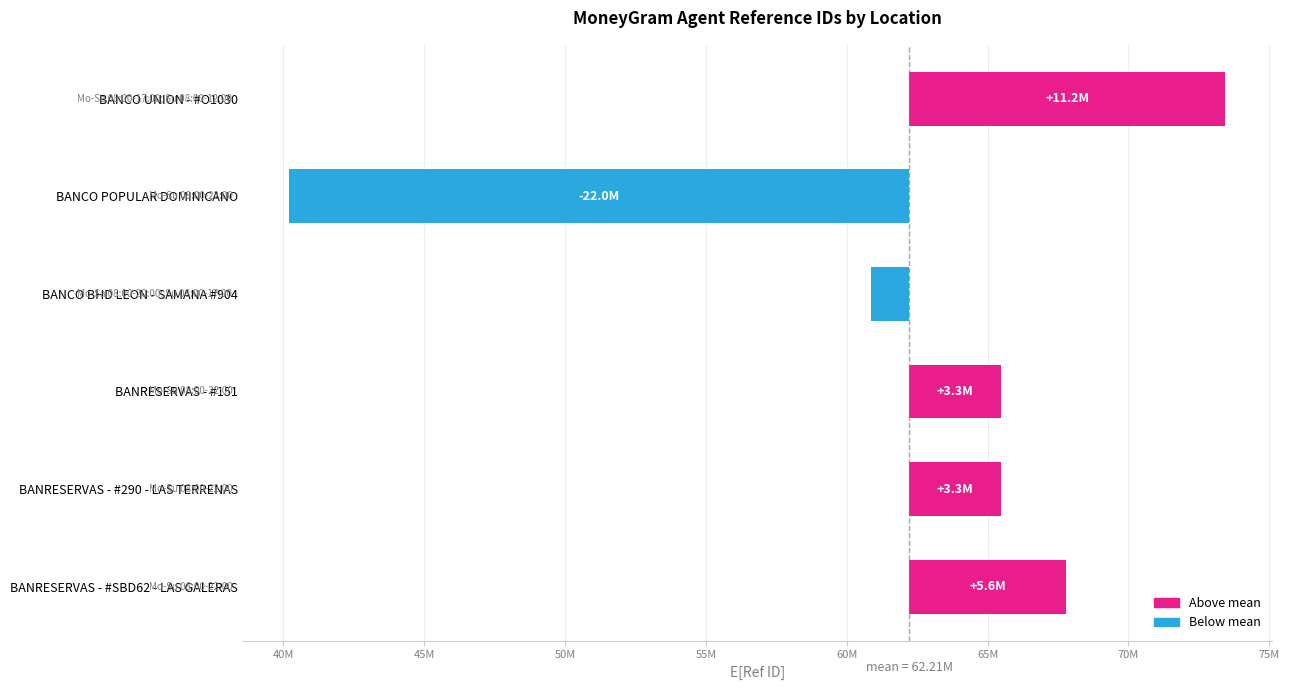

What position from the right is BANCO POPULAR DOMINICANO?

5